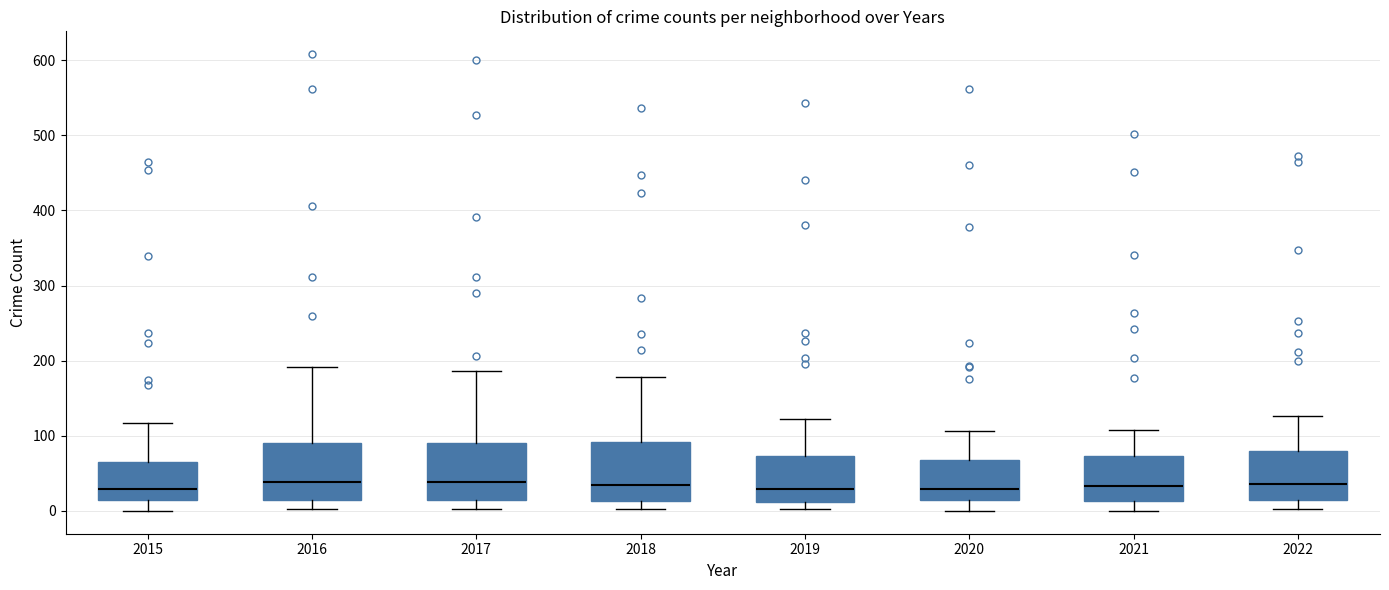

Reading left to right, read every box against the y-axis: the position of its median line, the range the box covers, and the ends of its whiskers. The values are not printed on the chart, so give them approximately, as read against the axis.

2015: median 30, box 10 to 60, whiskers 0 to 120
2016: median 40, box 10 to 90, whiskers 0 to 190
2017: median 40, box 20 to 90, whiskers 0 to 190
2018: median 30, box 10 to 90, whiskers 0 to 180
2019: median 30, box 10 to 70, whiskers 0 to 120
2020: median 30, box 10 to 70, whiskers 0 to 110
2021: median 30, box 10 to 70, whiskers 0 to 110
2022: median 40, box 10 to 80, whiskers 0 to 130